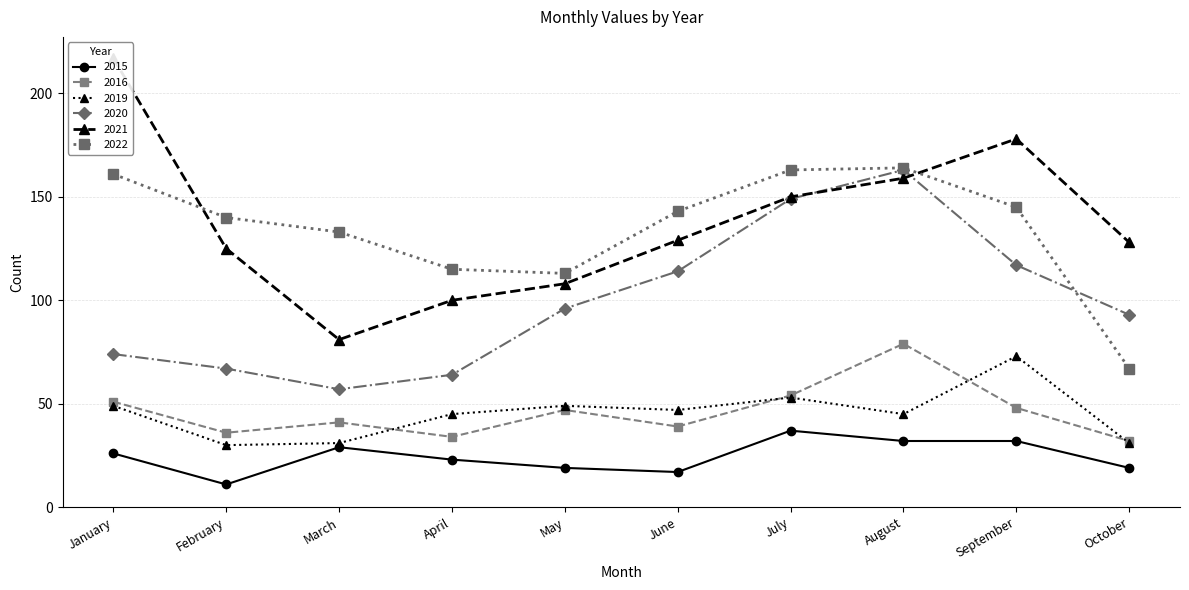

What is the difference between the 2016 values at March and September?

7